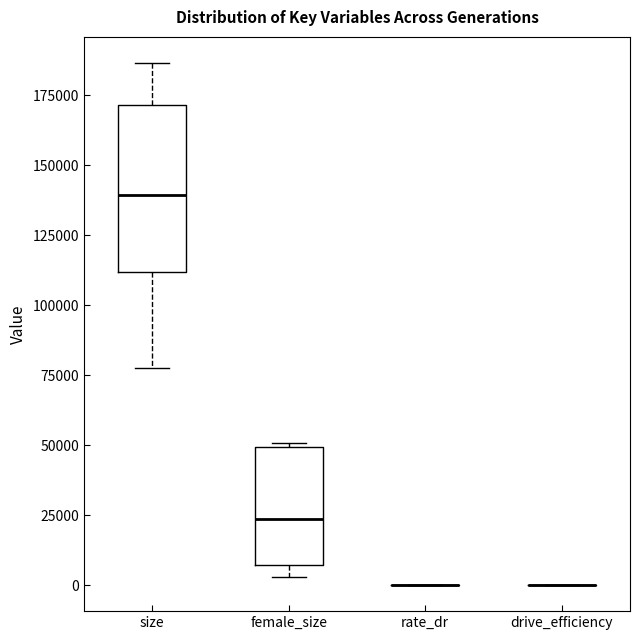

Comparing the boxes themselves (not the whiskers), which one is the tallest?

size